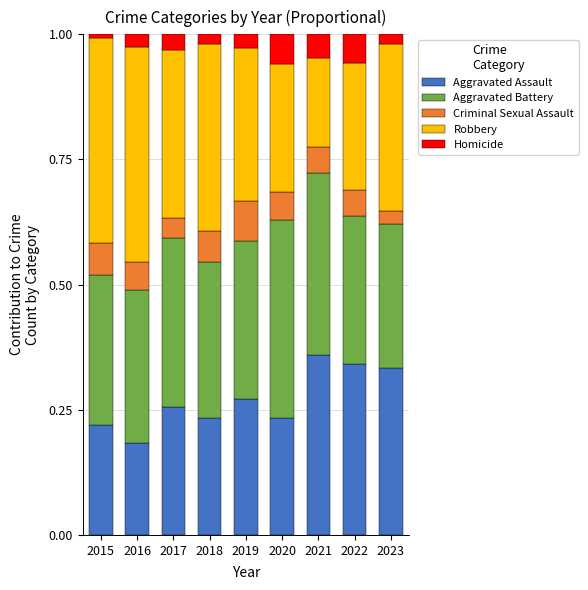

What is the total value across all series at 2021?

1.0